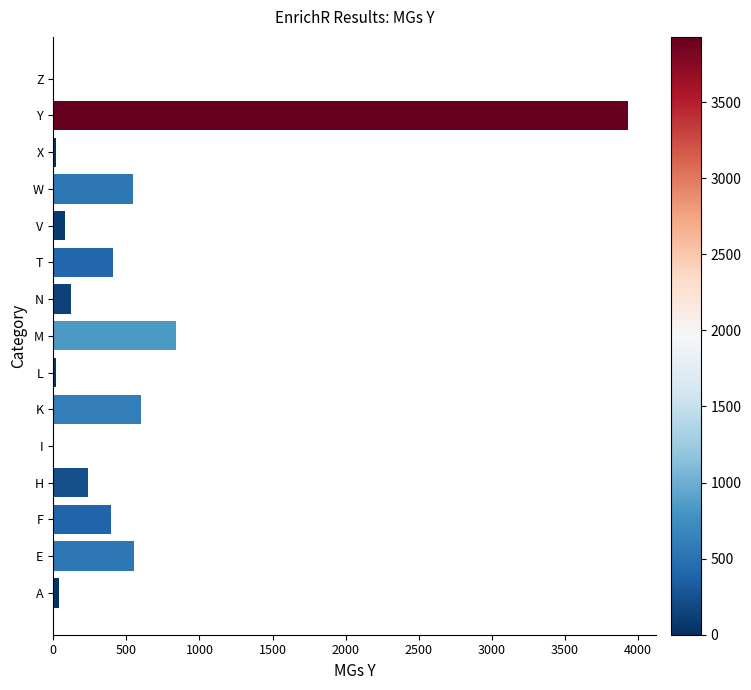

Count the number of data series in this chart.

1